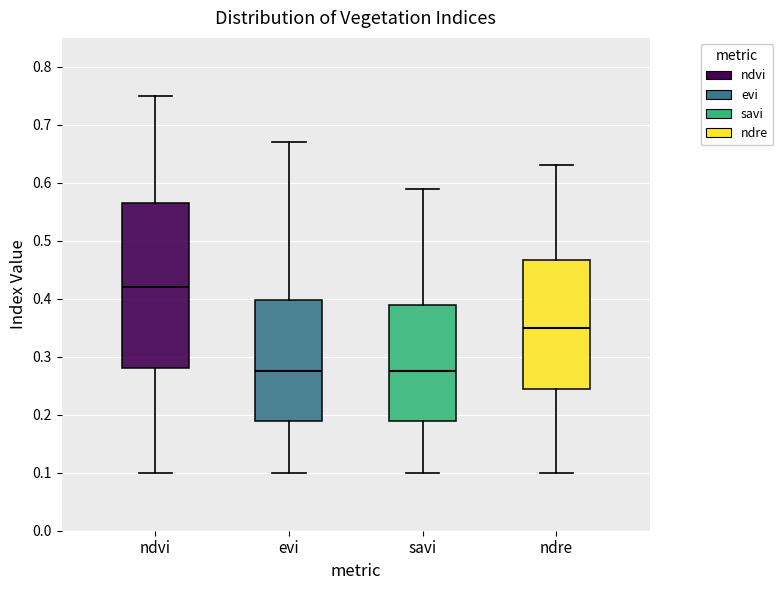

Reading left to right, read every box against the y-axis: the position of its median line, the range the box covers, and the ends of its whiskers. The values are not printed on the chart, so give them approximately, as read against the axis.

ndvi: median 0.42, box 0.28 to 0.57, whiskers 0.10 to 0.75
evi: median 0.28, box 0.19 to 0.40, whiskers 0.10 to 0.67
savi: median 0.28, box 0.19 to 0.39, whiskers 0.10 to 0.59
ndre: median 0.35, box 0.25 to 0.47, whiskers 0.10 to 0.63